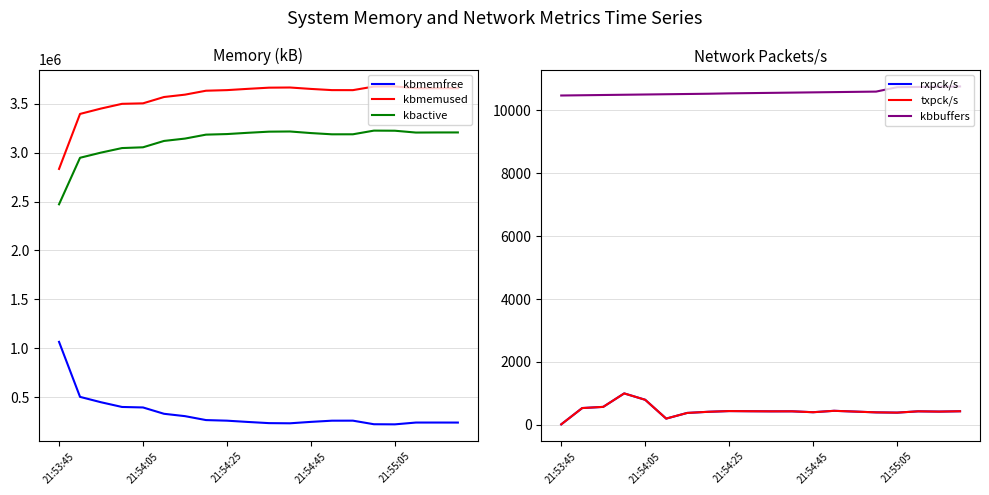

What is the total value across all series at 11?

7126804.0